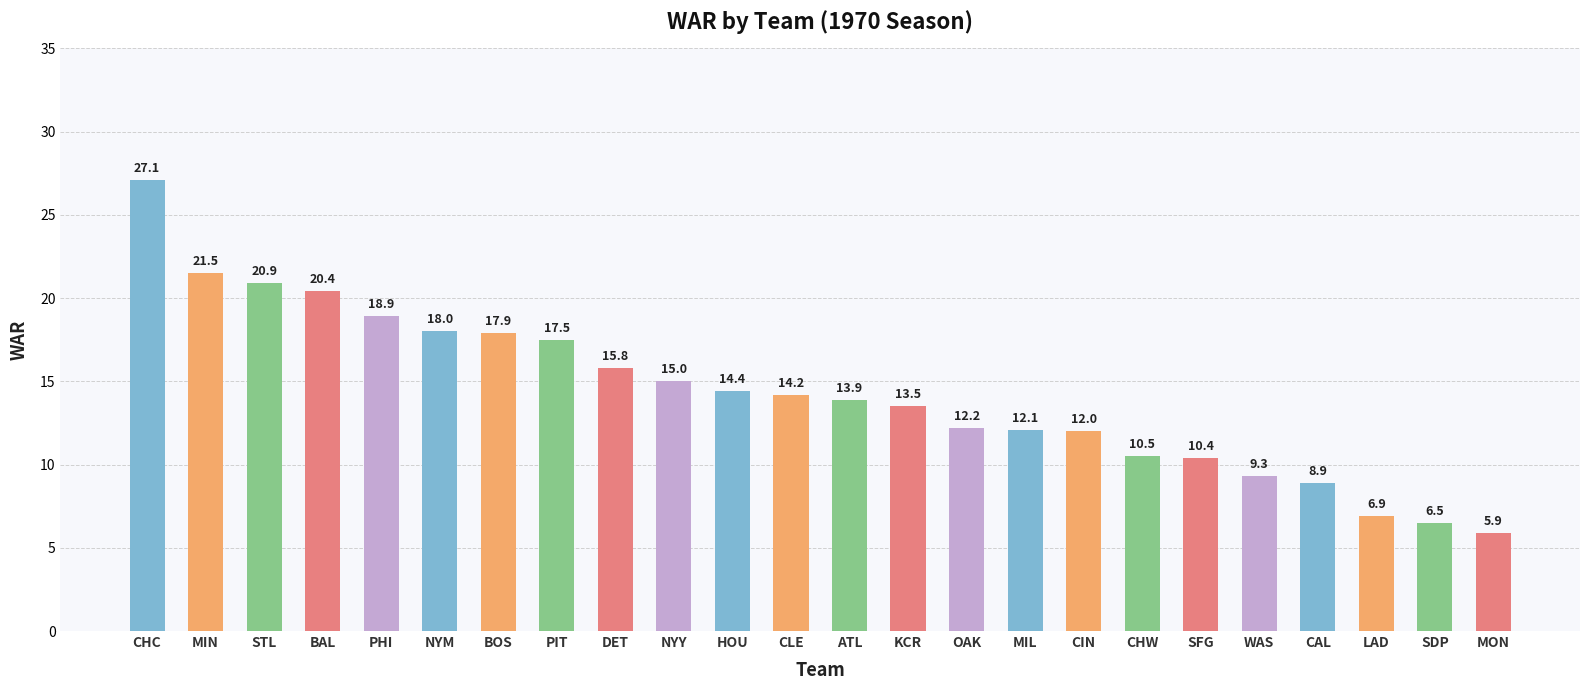

How many values are below 14?

12